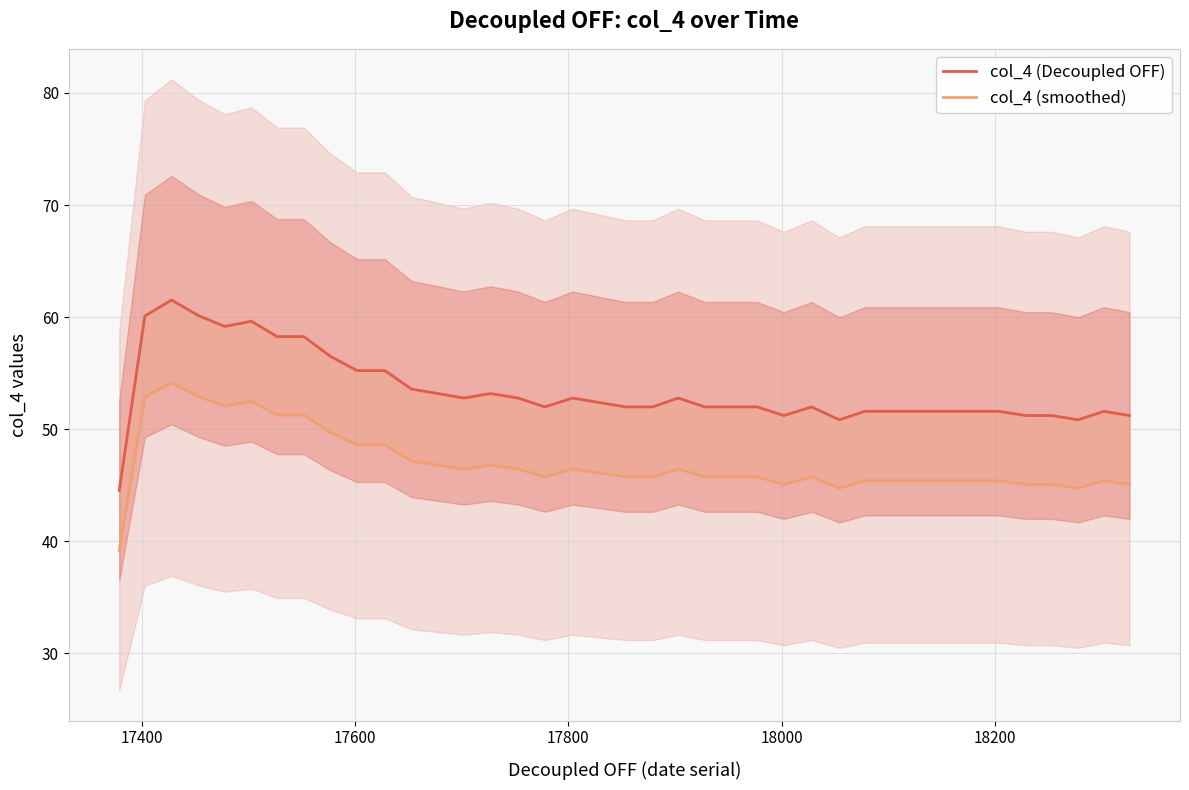

What is the smallest value displayed?

39.2